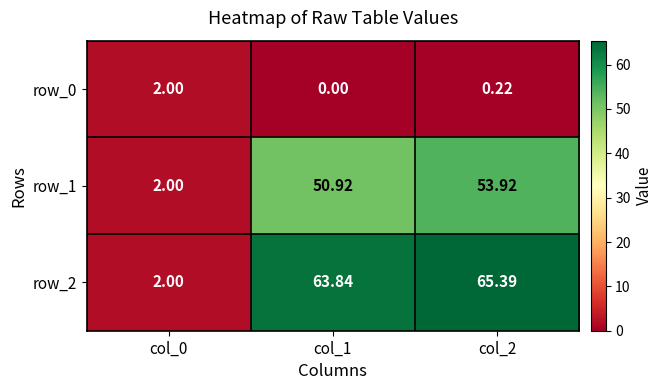

At which label does row_2 first exceed 63?

col_1